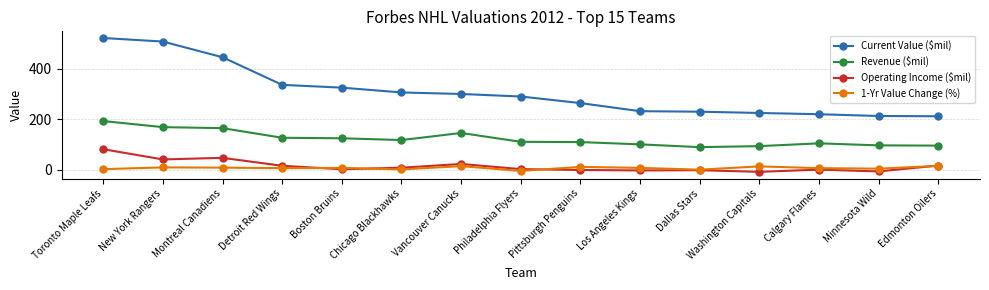

What is the label of the 11th point from the left?

Dallas Stars